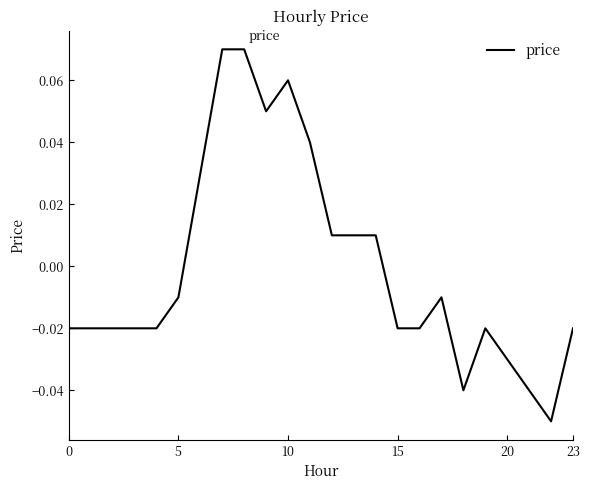

Does the chart display data point markers on the line(s)?

No